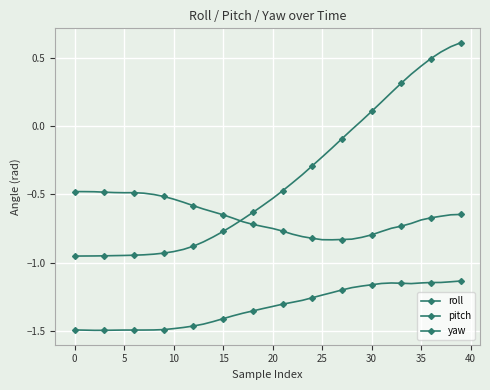

How many values in the pitch series are below 0?

29